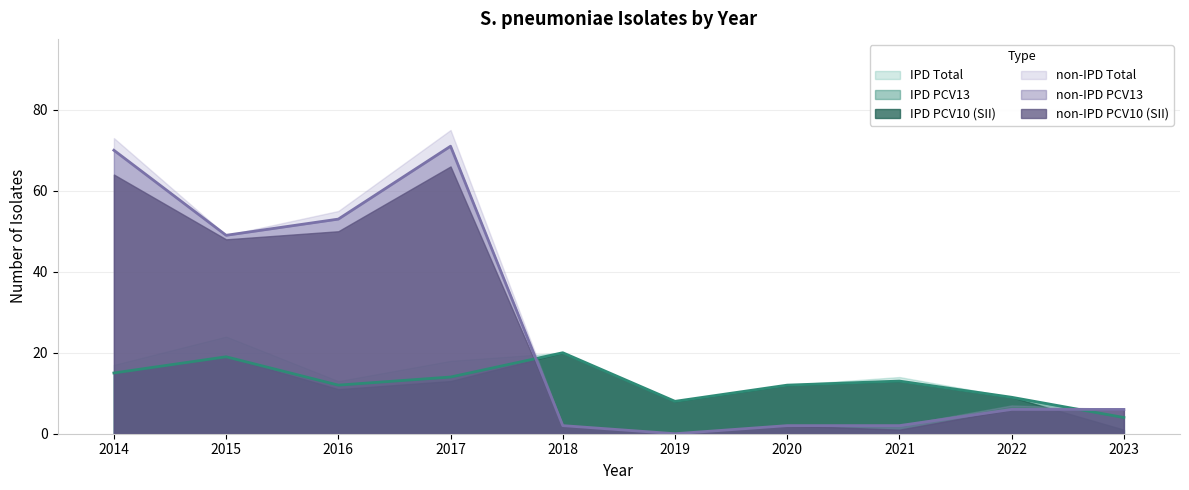

What is the sum of all IPD Total values?

139